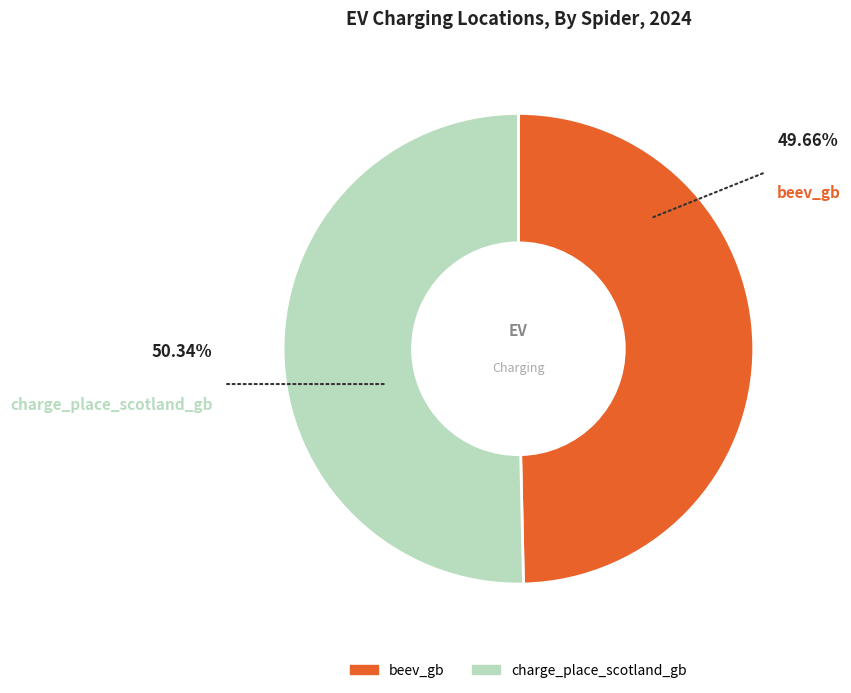

To the nearest percent, what percentage of the pie is charge_place_scotland_gb?

50%